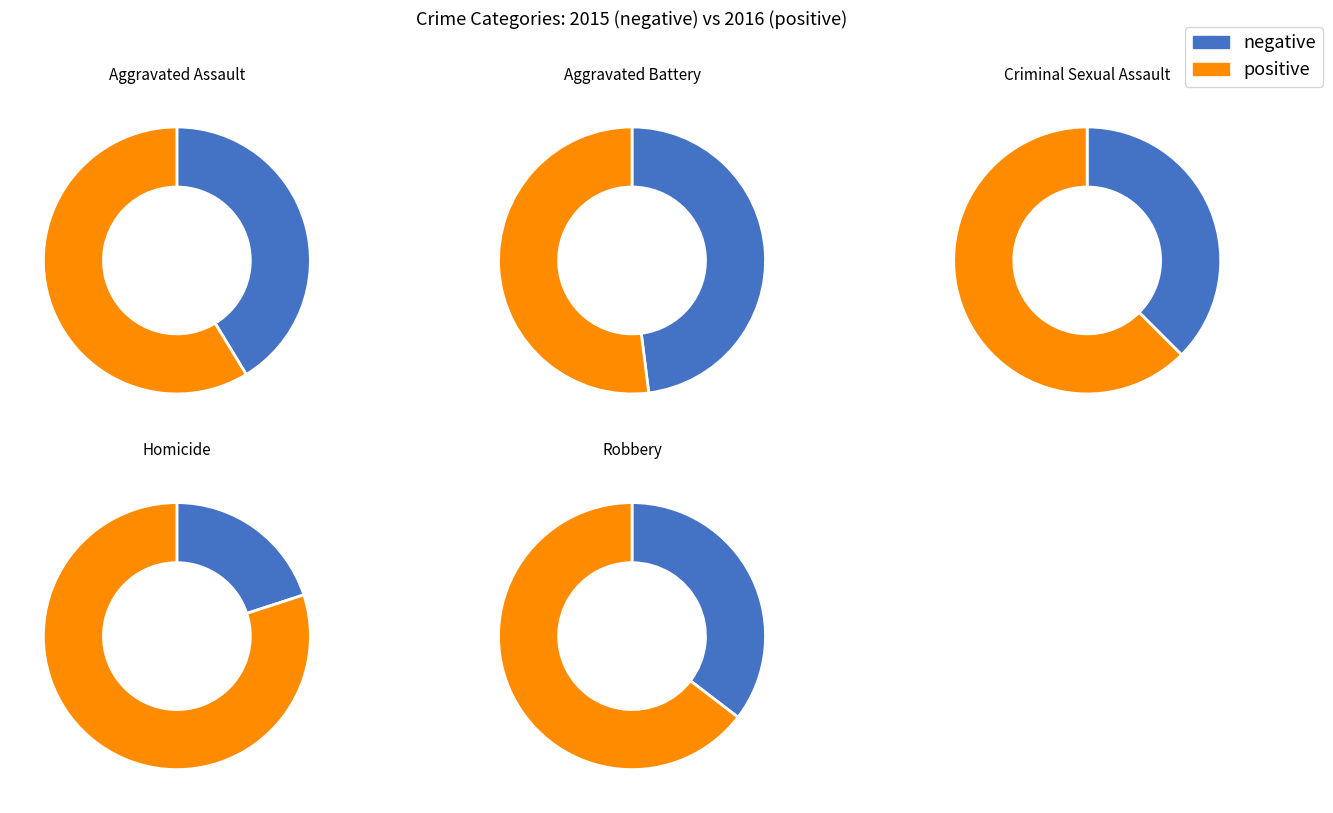

Do Aggravated Battery and Aggravated Assault together represent more than half of the pie?

Yes